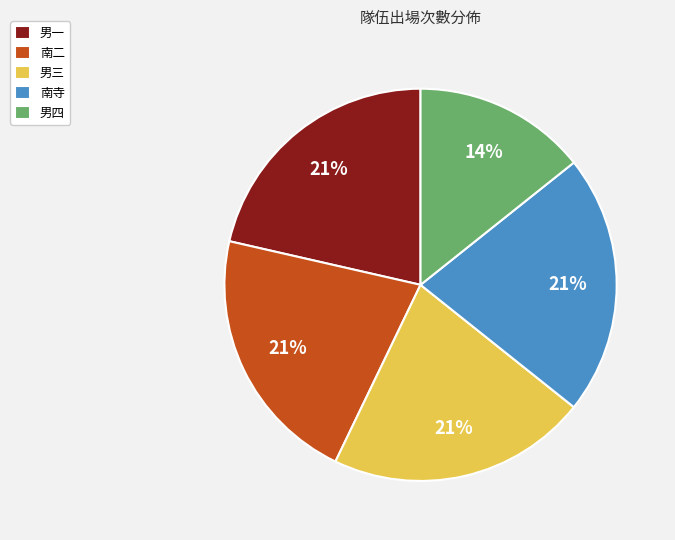

Is there a majority slice in this chart?

No